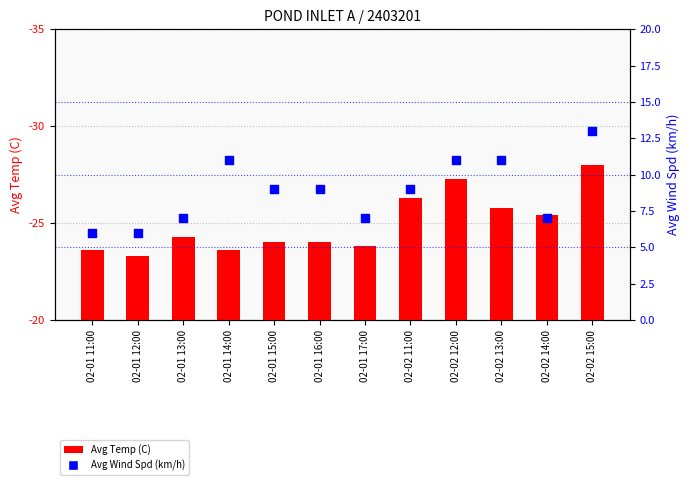

Which series contains the highest Y value?

Avg Temp (C)